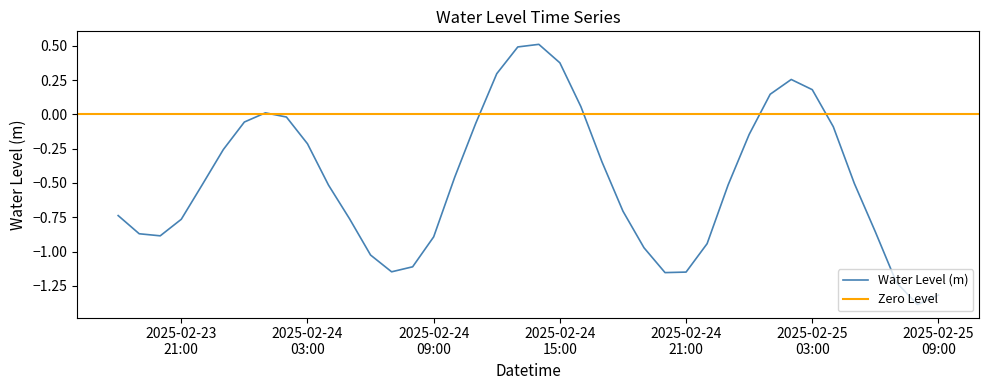

How many points are higher than both their immediate neighbors (excluding endpoints)?

3